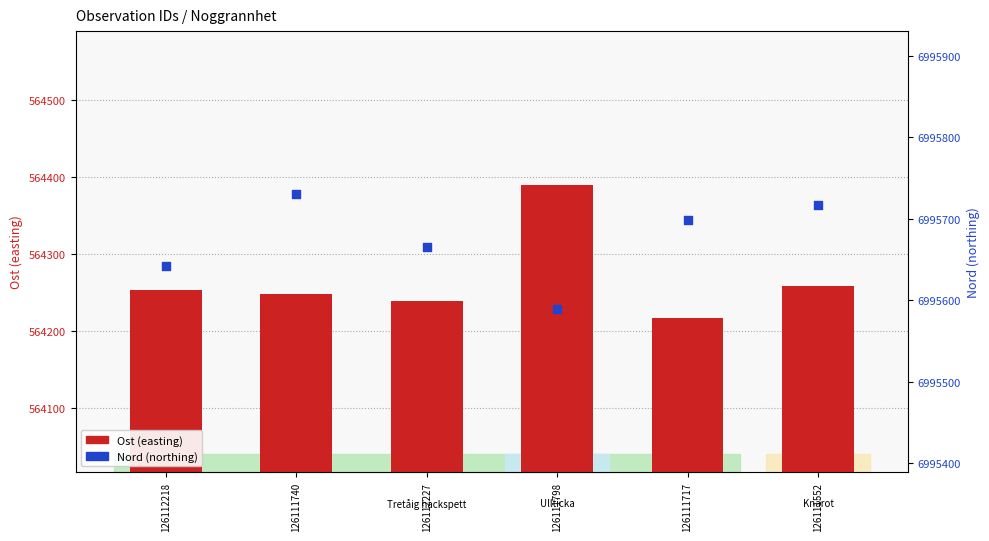

Which series has the largest Y range (max minus min)?

Ost (easting)